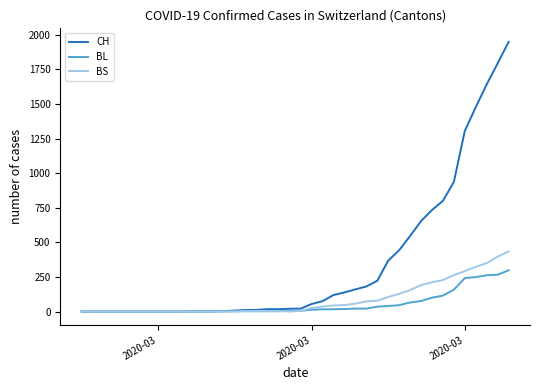

Which series has the widest spread of values?

CH